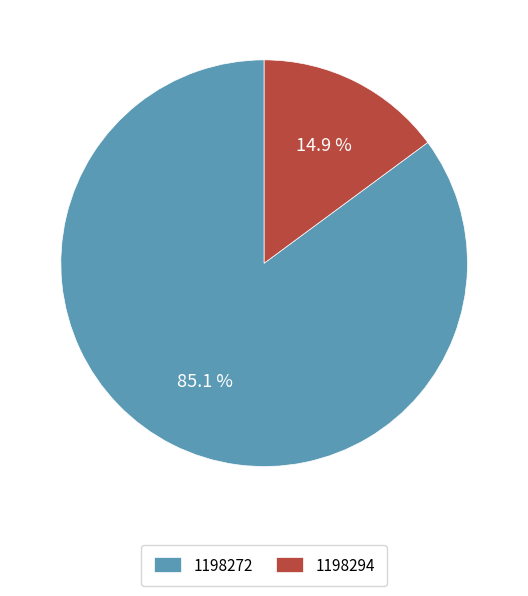

Which slice is the smallest?

1198294